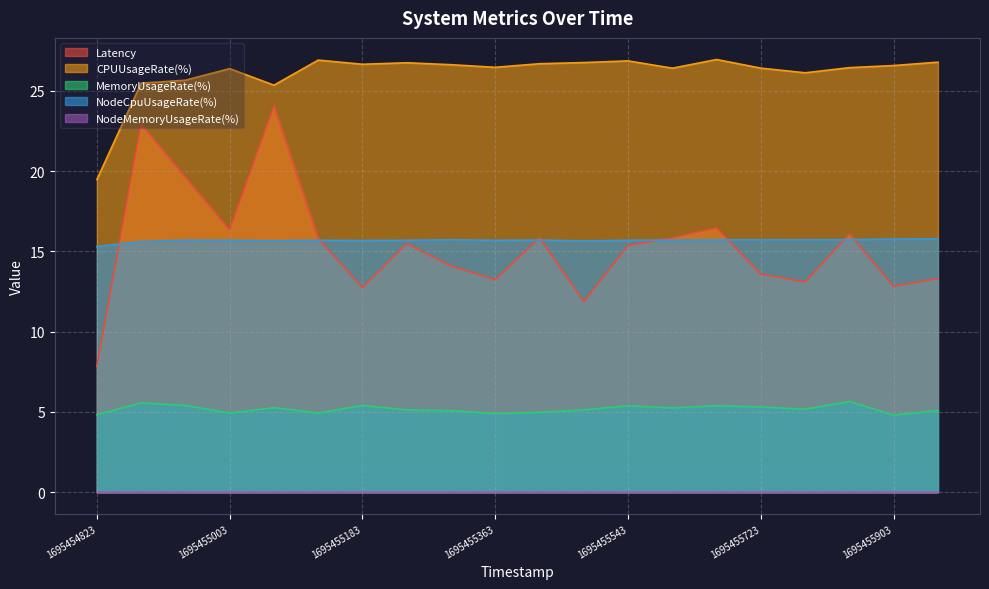

Rank the categories by Latency value from highest to lowest.

1695455063, 1695454883, 1695454943, 1695455663, 1695455003, 1695455843, 1695455423, 1695455603, 1695455123, 1695455243, 1695455543, 1695455303, 1695455723, 1695455963, 1695455363, 1695455783, 1695455903, 1695455183, 1695455483, 1695454823